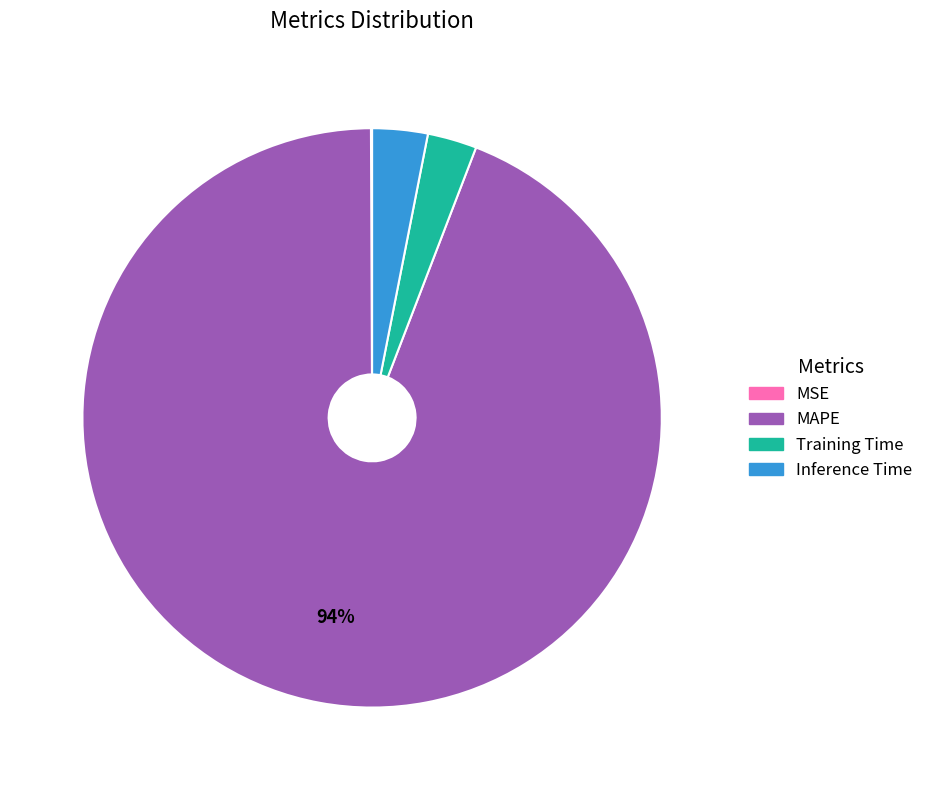

To the nearest percent, what is the difference between the largest and smallest slice percentages?

94%